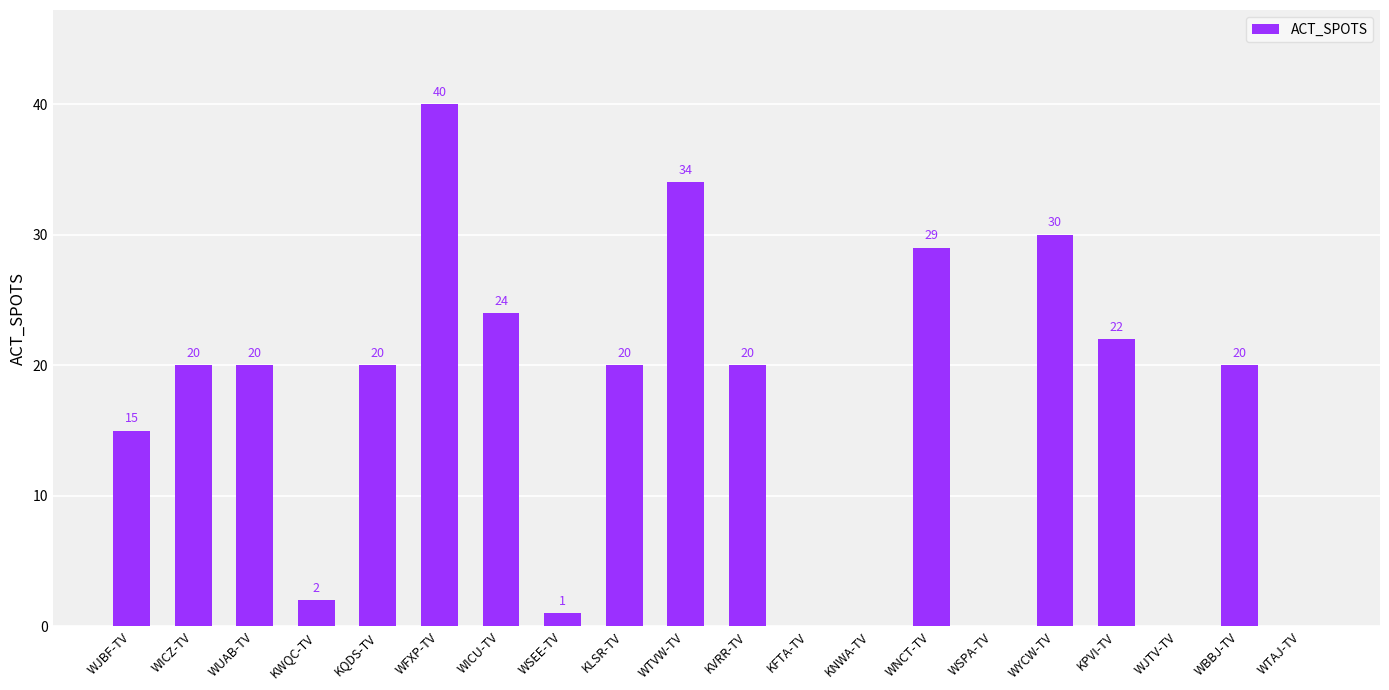

Is it true that the value at WJBF-TV is 5?

False